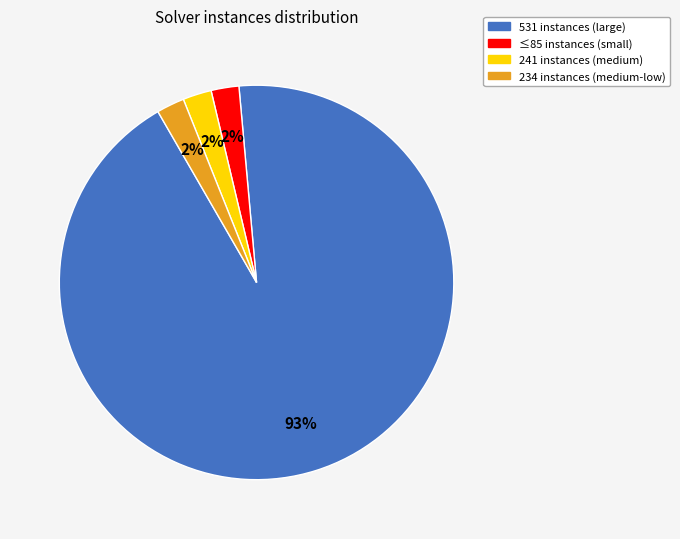

Do 234 instances (medium-low) and ≤85 instances (small) together represent more than half of the pie?

No